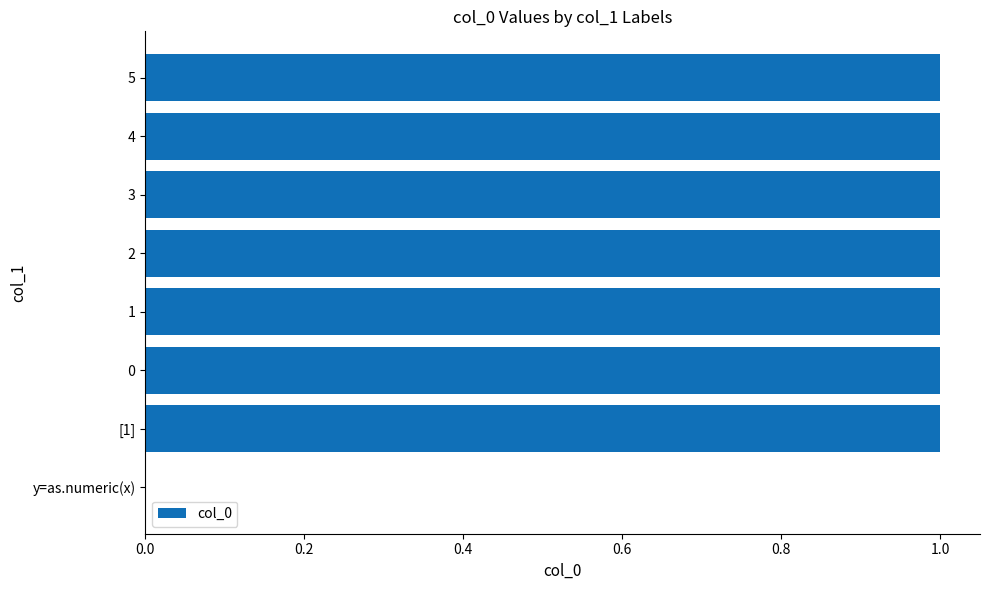

How many values are between 1 and 2?

7